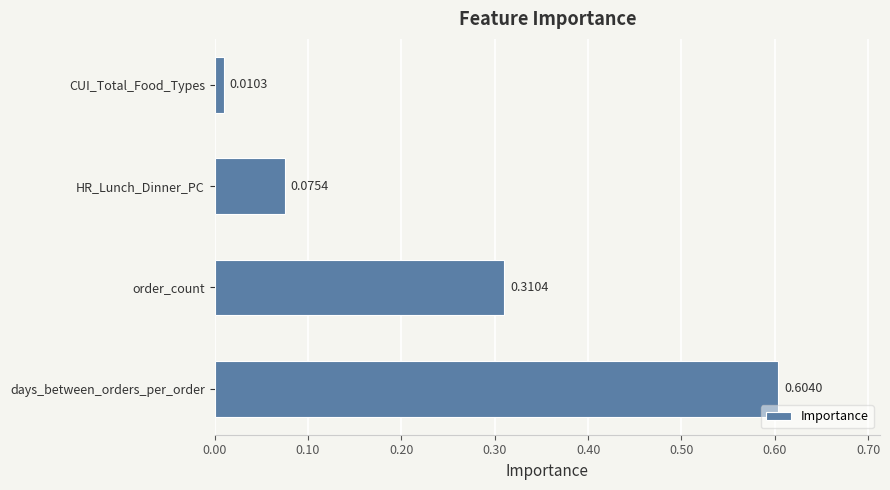

Where is the data nearest to the value 0?

CUI_Total_Food_Types